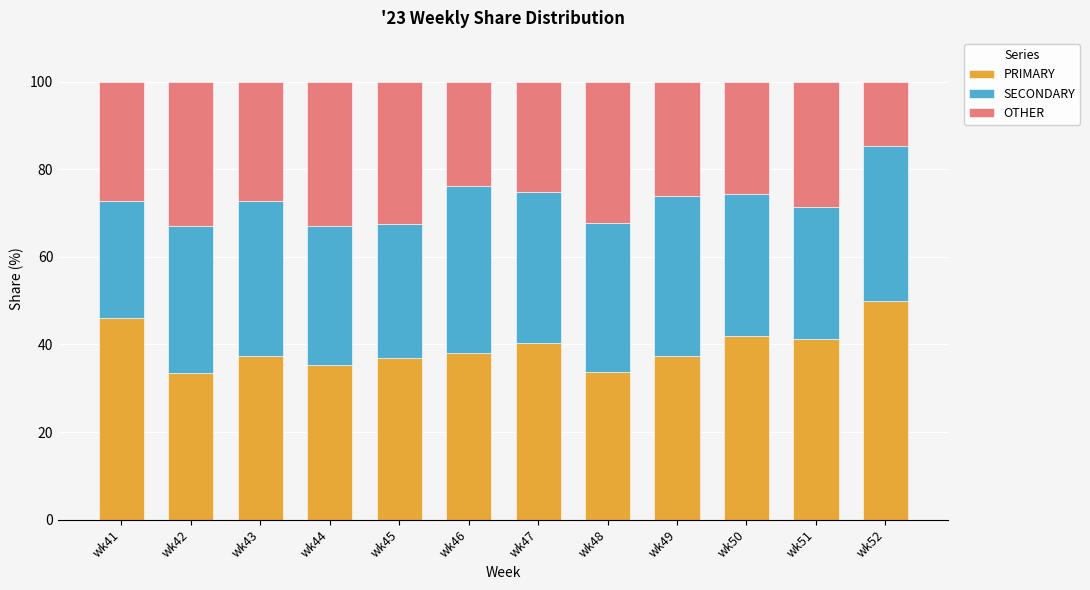

What is the total value across all series at wk46?

100.0